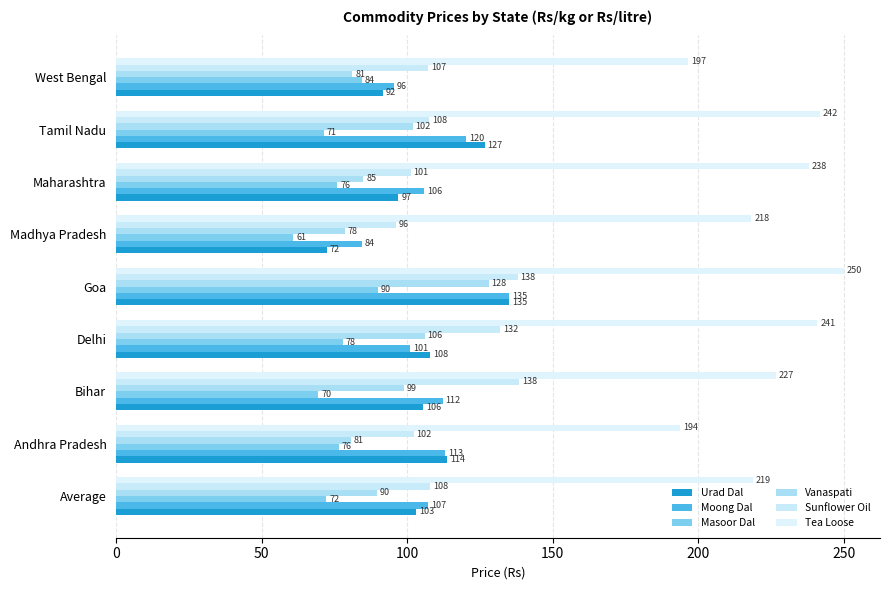

At how many categories does at least one series exceed 176?

9